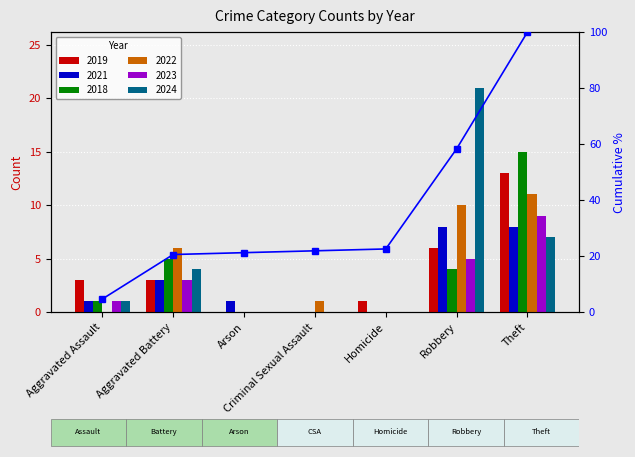

Reading left to right, extract all data points from this chart.

4.6	20.5	21.2	21.9	22.5	58.3	100.0